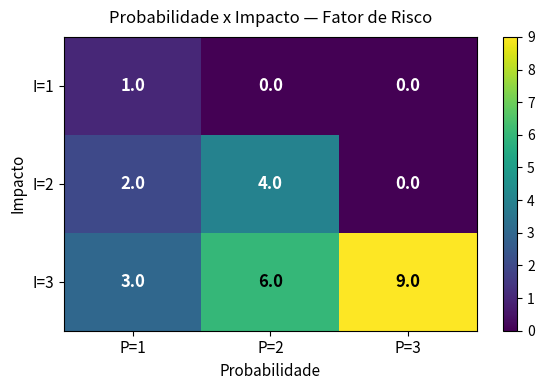

Reading left to right, what are all the values shown in this chart?

I=1: 1	0	0
I=2: 2	4	0
I=3: 3	6	9